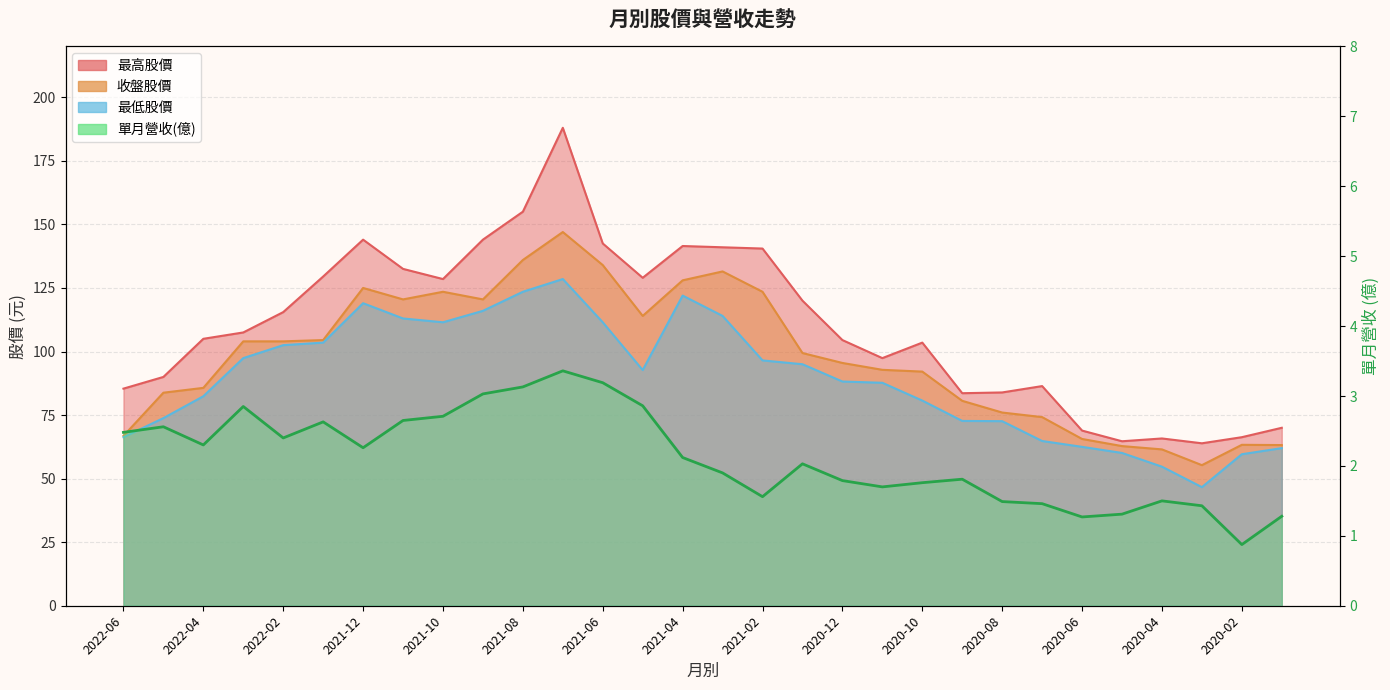

What is the lowest value of the 最低股價 series?

46.6